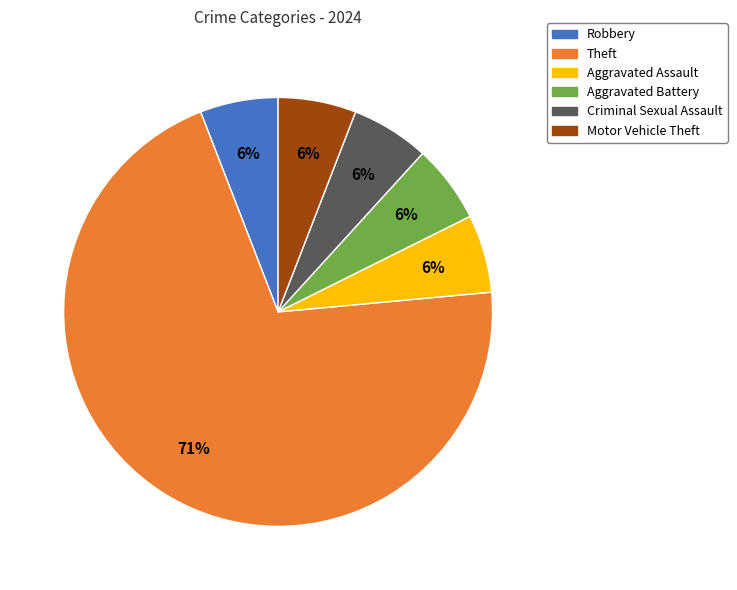

Does any single category account for the majority?

Yes